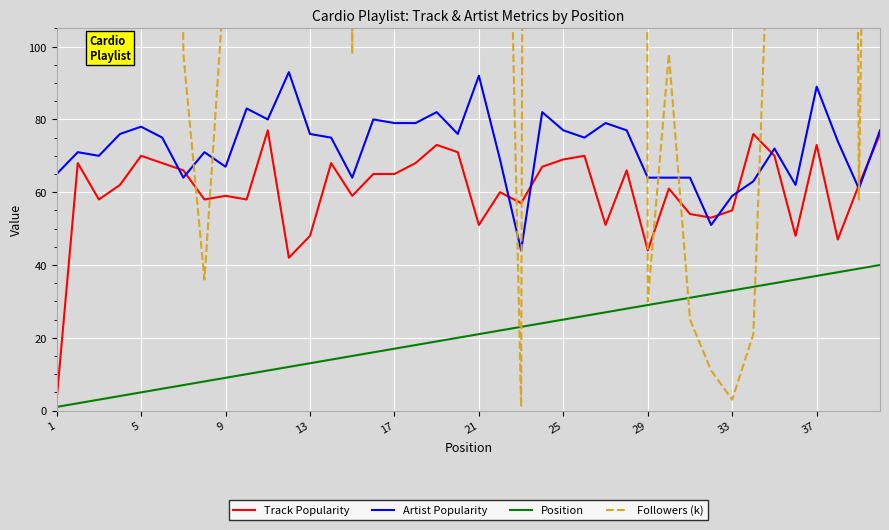

At which category is the sum across all series the highest?

11